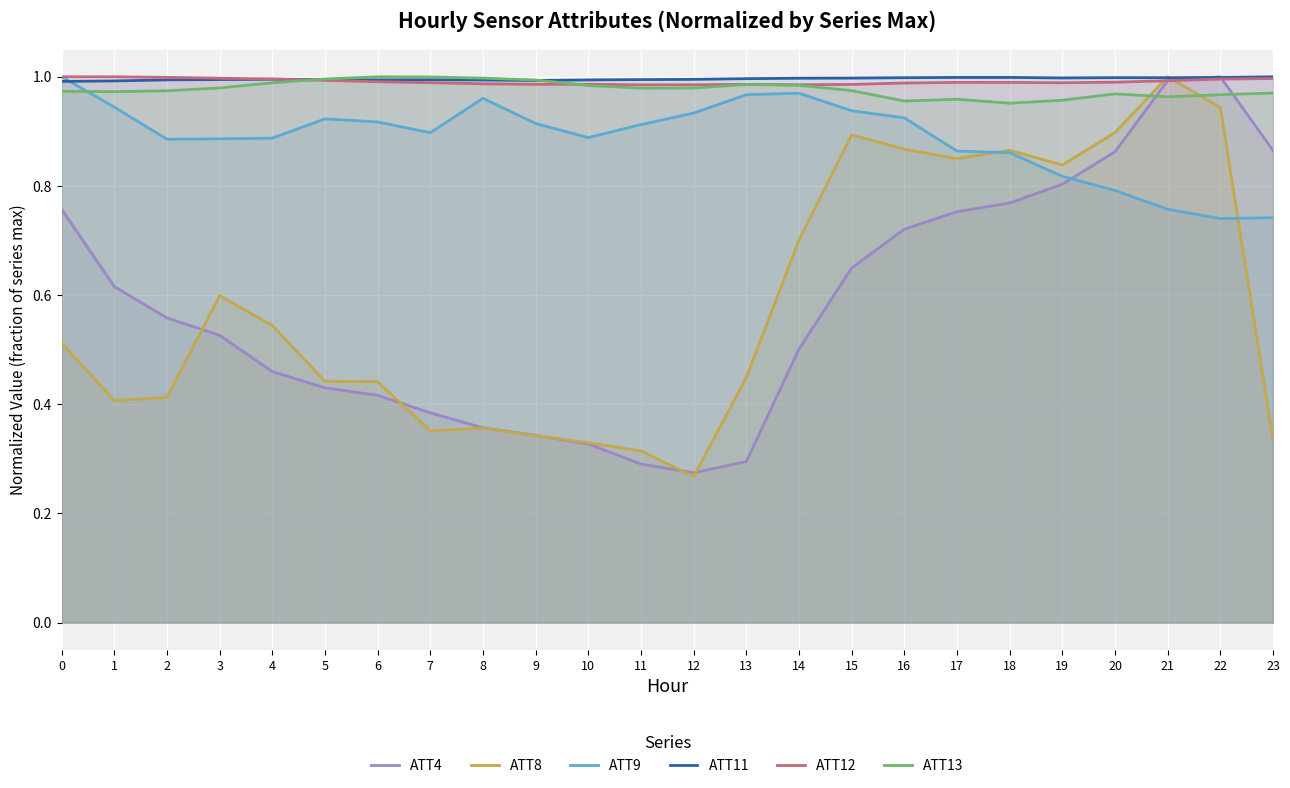

What is the value of the ATT11 point at the 21st from the left?

1.0